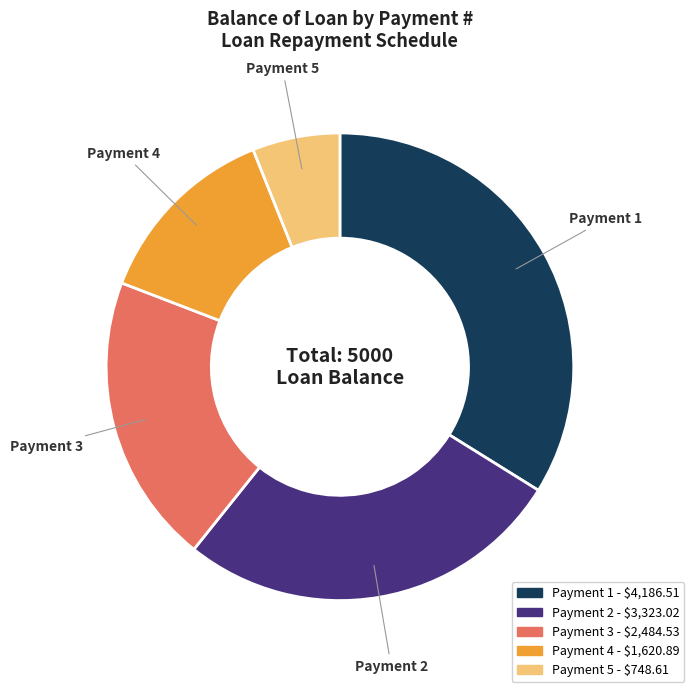

Is there a majority slice in this chart?

No